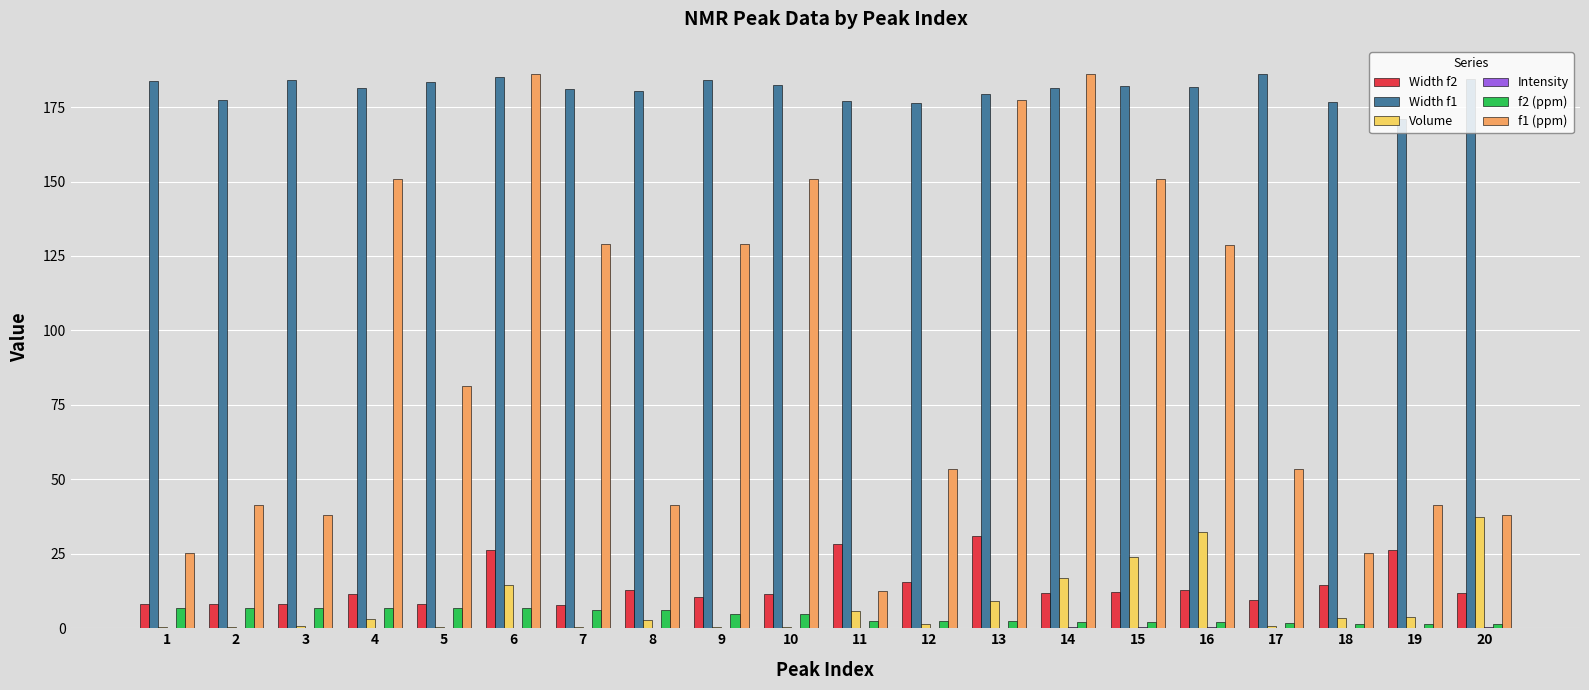

The f1 (ppm) series shows 75.8 at 10. True or false?

False